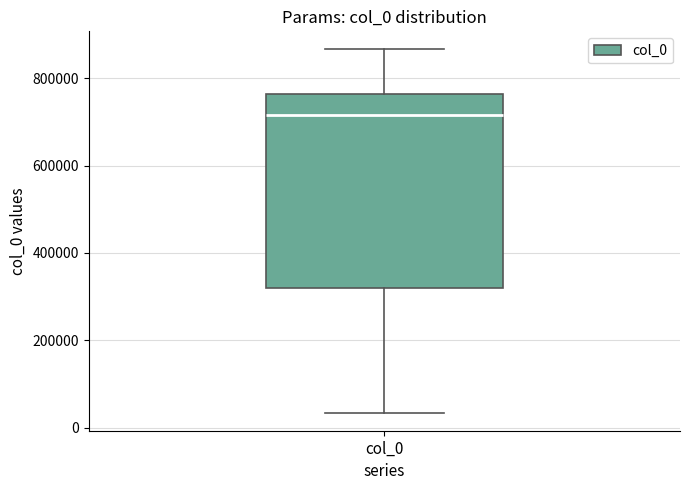

Read this box plot against the y-axis: the position of the median line, the range covered by the box, and the ends of both whiskers. The values are not printed on the chart, so give them approximately, as read against the axis.

median 720000, box 320000 to 760000, whiskers 40000 to 860000